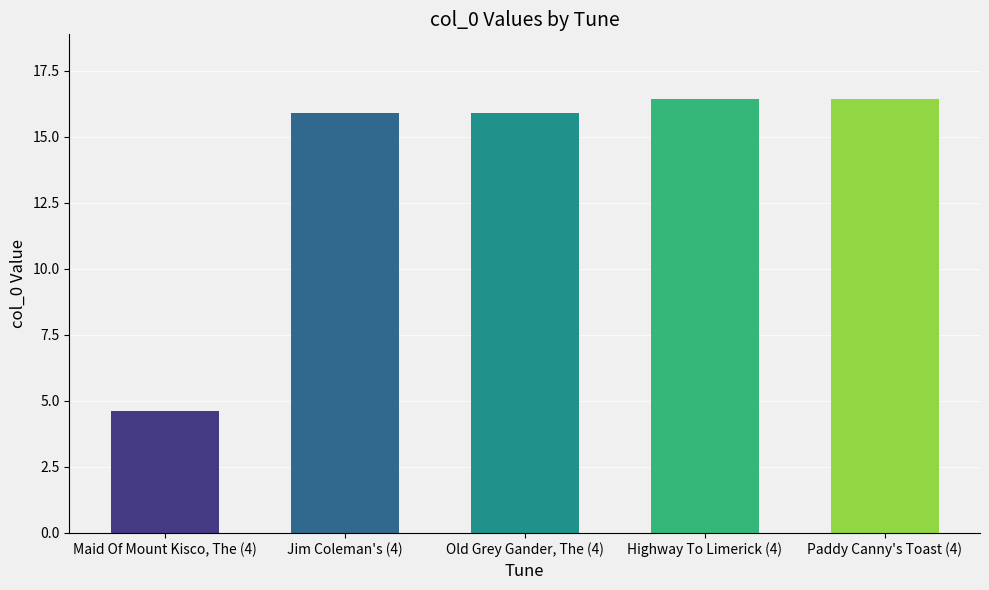

The chart shows a value of 5.9 at Highway To Limerick (4). True or false?

False